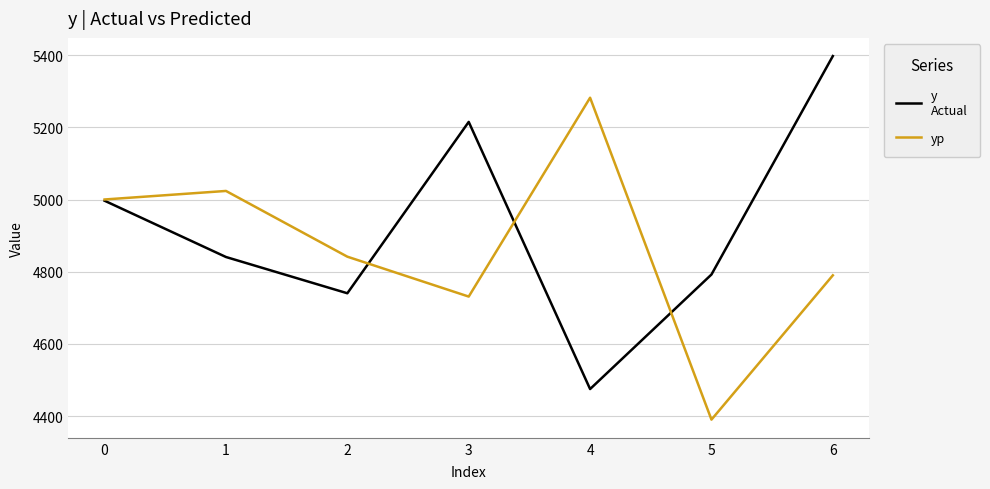

At which category is the sum across all series the highest?

6